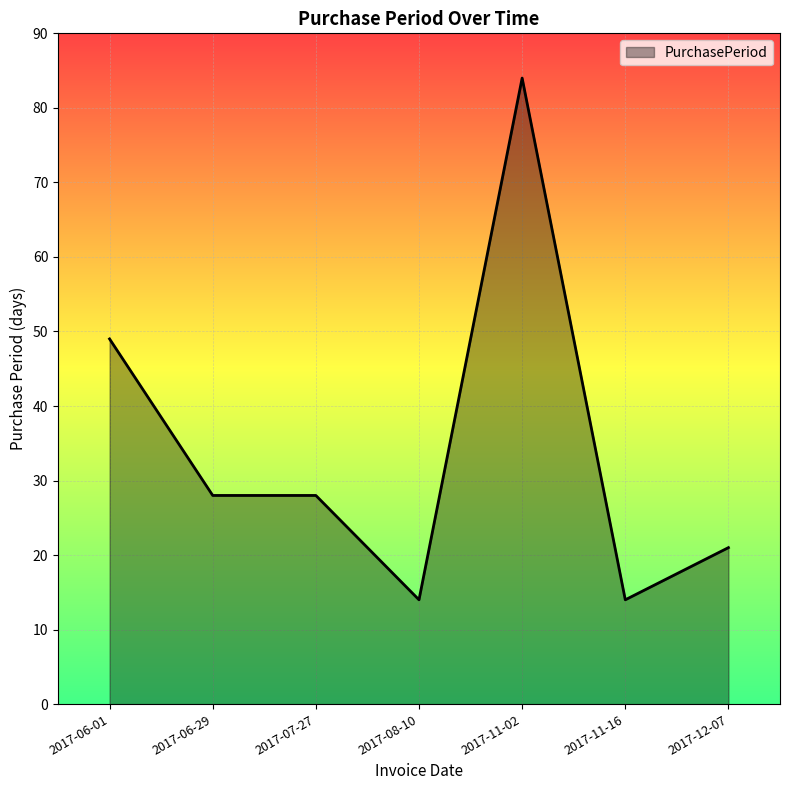

What is the ratio of the value at 2017-08-10 to the value at 2017-11-16?

1.0